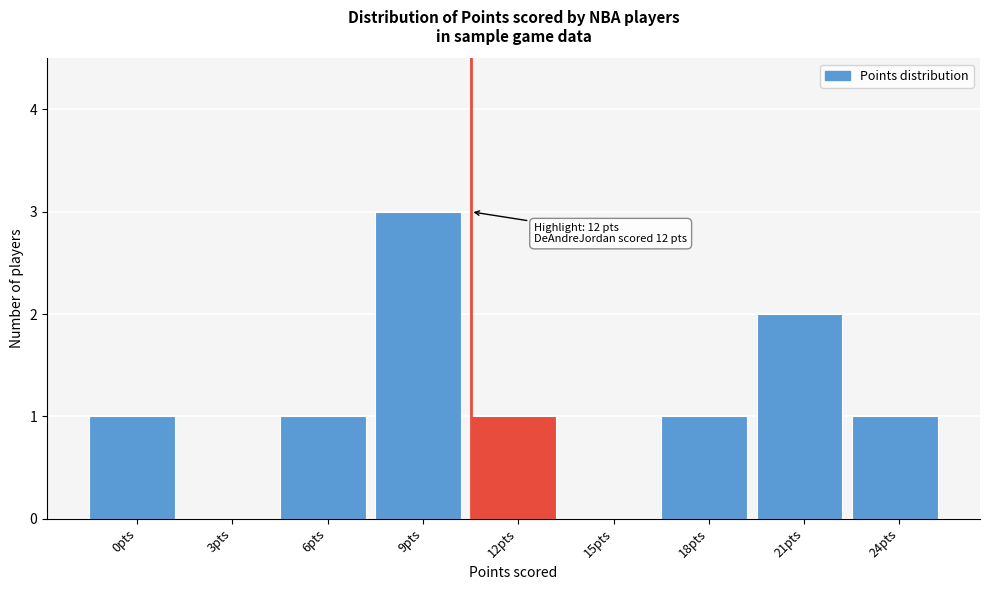

Reading right to left, extract all data points from this chart.

24pts=1	21pts=2	18pts=1	15pts=0	12pts=1	9pts=3	6pts=1	3pts=0	0pts=1